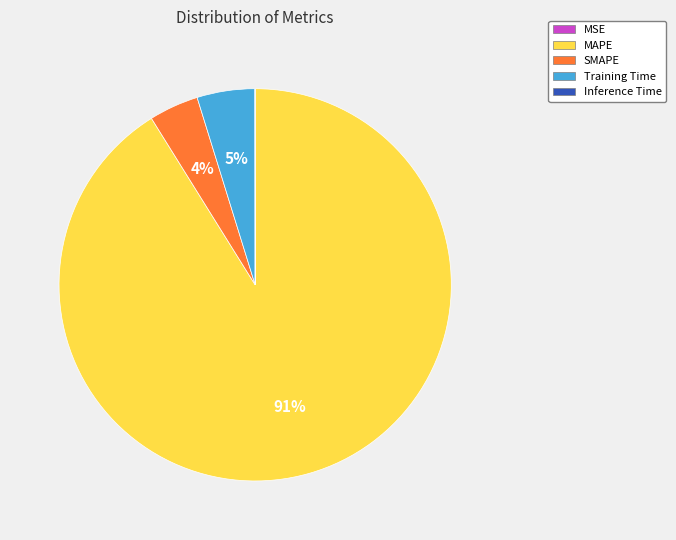

Do Training Time and MAPE together represent more than half of the pie?

Yes